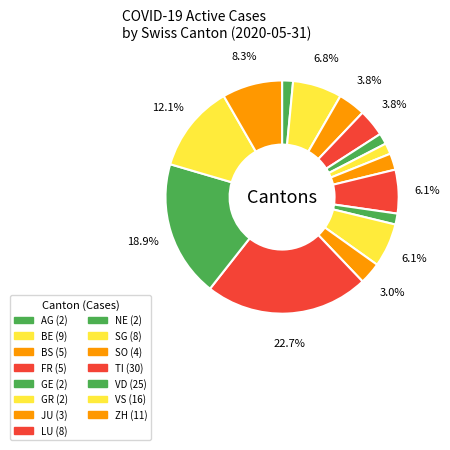

Count the number of slices in the pie.

15